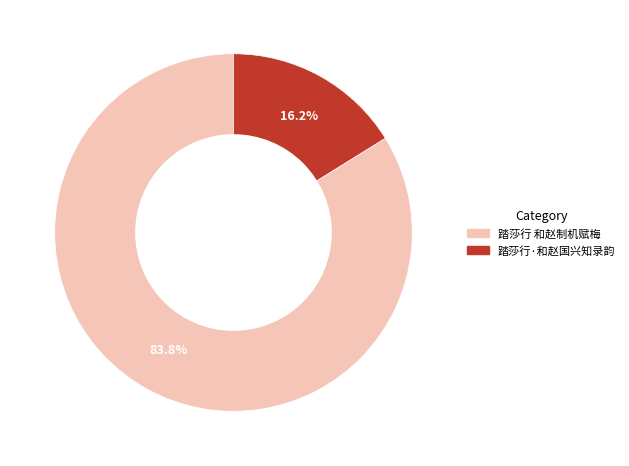

What is the largest slice in the pie chart?

踏莎行 和赵制机赋梅